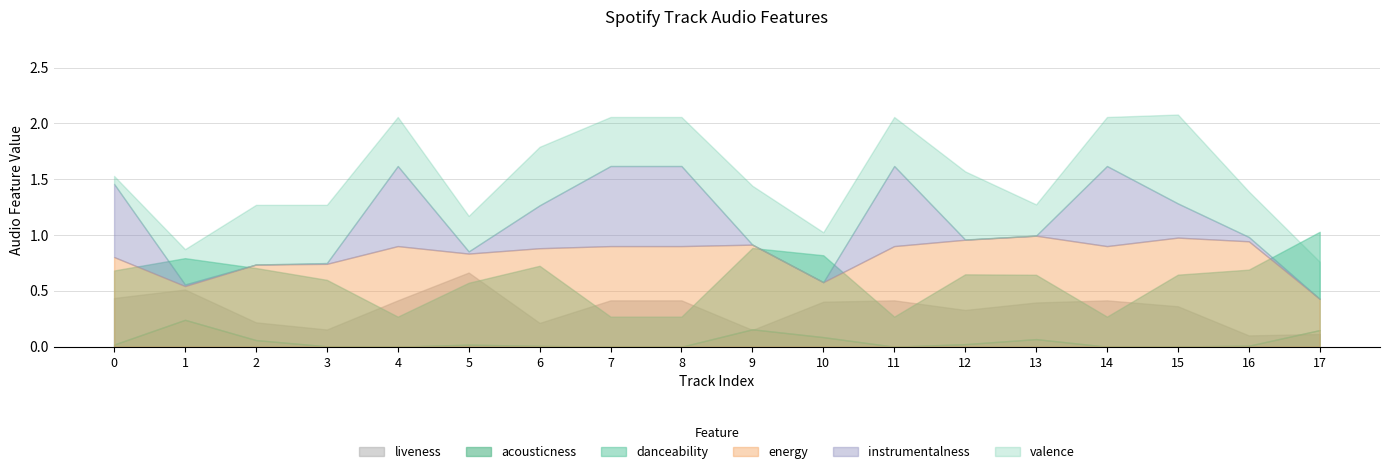

Count the number of data series in this chart.

6